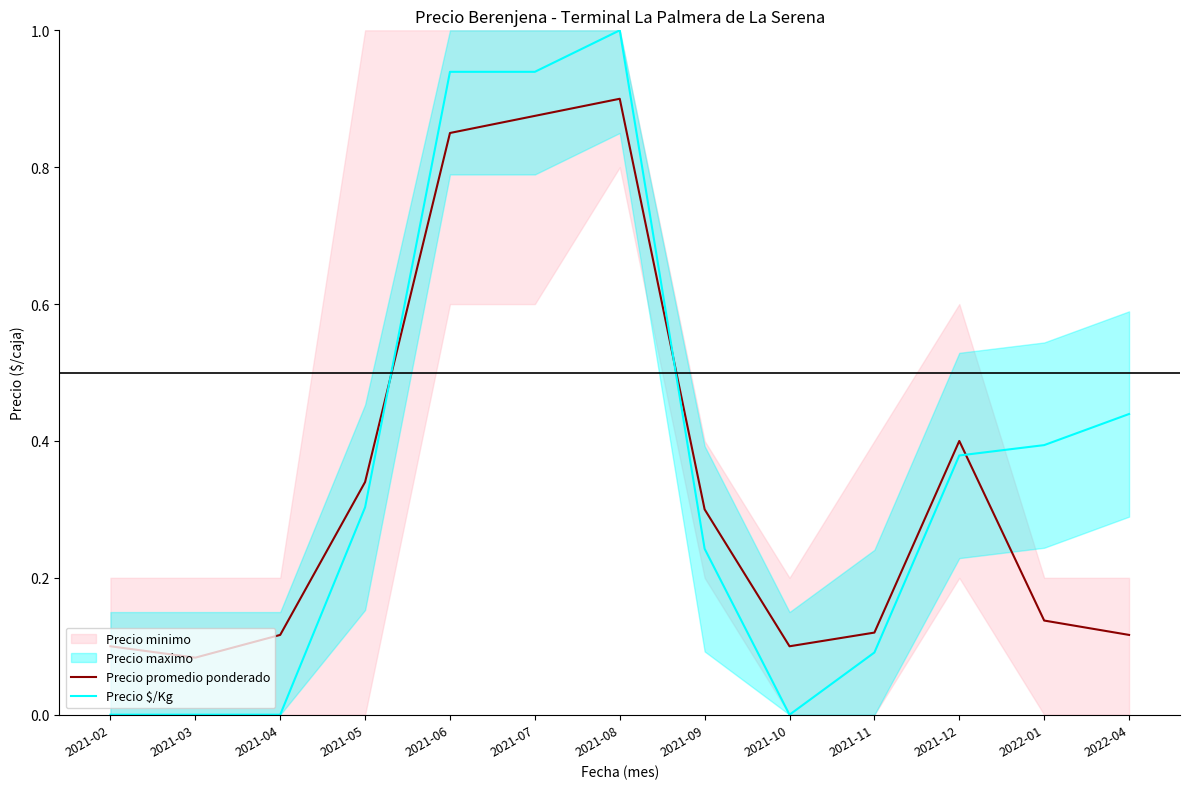

List the labels in order of Precio promedio ponderado value, smallest first.

2021-03, 2021-02, 2021-10, 2021-04, 2022-04, 2021-11, 2022-01, 2021-09, 2021-05, 2021-12, 2021-06, 2021-07, 2021-08